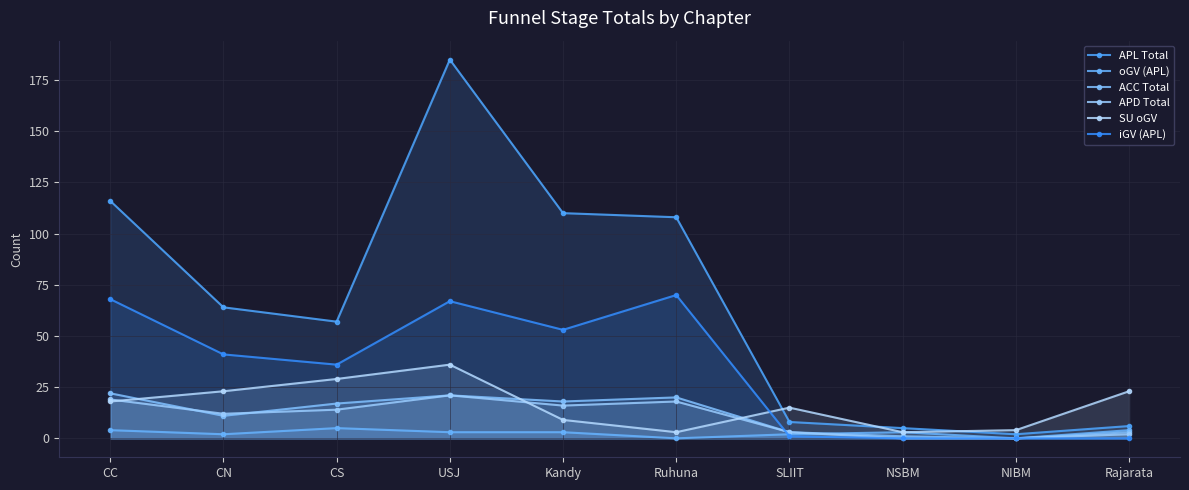

Reading right to left, list all the values displayed in this chart.

APL Total: Rajarata=6	NIBM=2	NSBM=5	SLIIT=8	Ruhuna=108	Kandy=110	USJ=185	CS=57	CN=64	CC=116
oGV (APL): Rajarata=4	NIBM=0	NSBM=3	SLIIT=2	Ruhuna=0	Kandy=3	USJ=3	CS=5	CN=2	CC=4
ACC Total: Rajarata=3	NIBM=0	NSBM=1	SLIIT=3	Ruhuna=20	Kandy=18	USJ=21	CS=17	CN=11	CC=22
APD Total: Rajarata=2	NIBM=0	NSBM=0	SLIIT=3	Ruhuna=18	Kandy=16	USJ=21	CS=14	CN=12	CC=19
SU oGV: Rajarata=23	NIBM=4	NSBM=3	SLIIT=15	Ruhuna=3	Kandy=9	USJ=36	CS=29	CN=23	CC=18
iGV (APL): Rajarata=0	NIBM=0	NSBM=0	SLIIT=1	Ruhuna=70	Kandy=53	USJ=67	CS=36	CN=41	CC=68